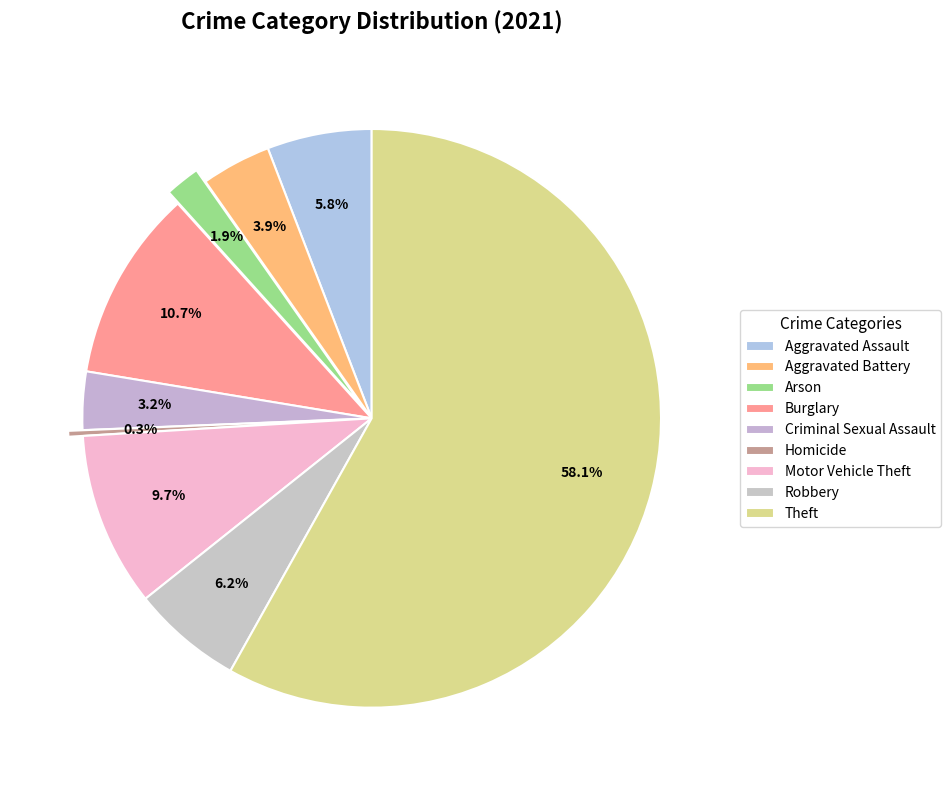

Count the number of slices in the pie.

9